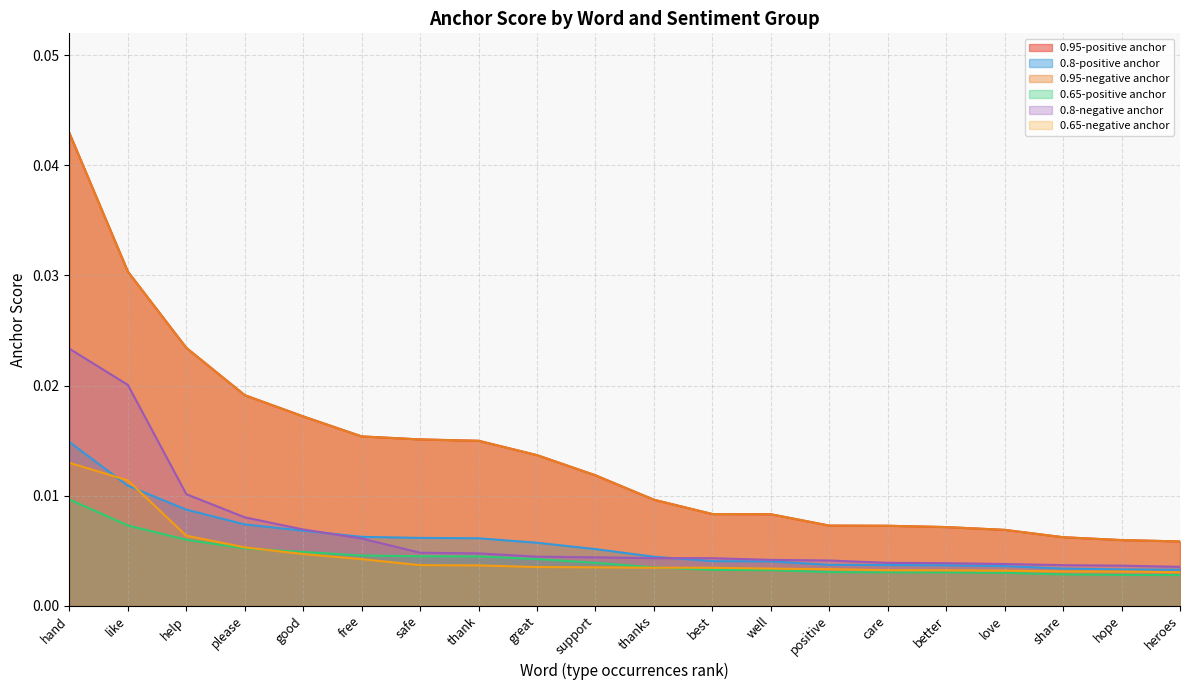

Which series changed the most between good and free?

0.95-positive anchor